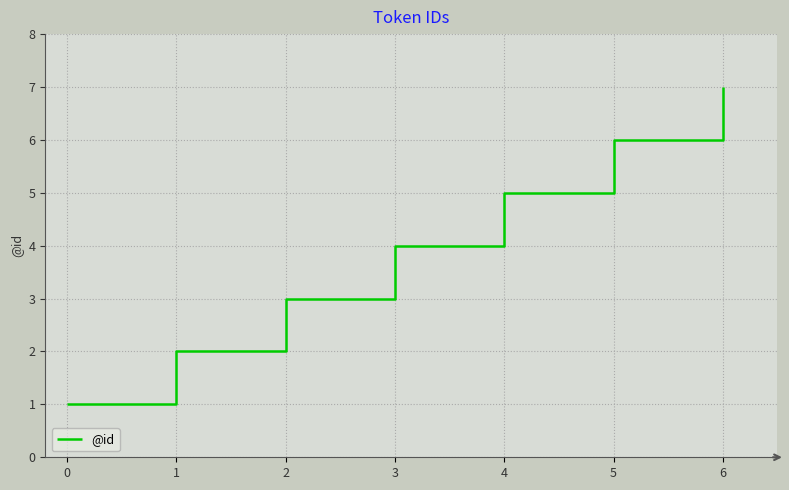

What is the average value?

4